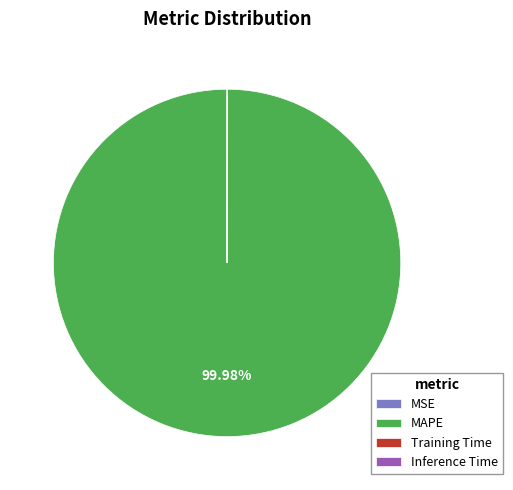

Is there a majority slice in this chart?

Yes